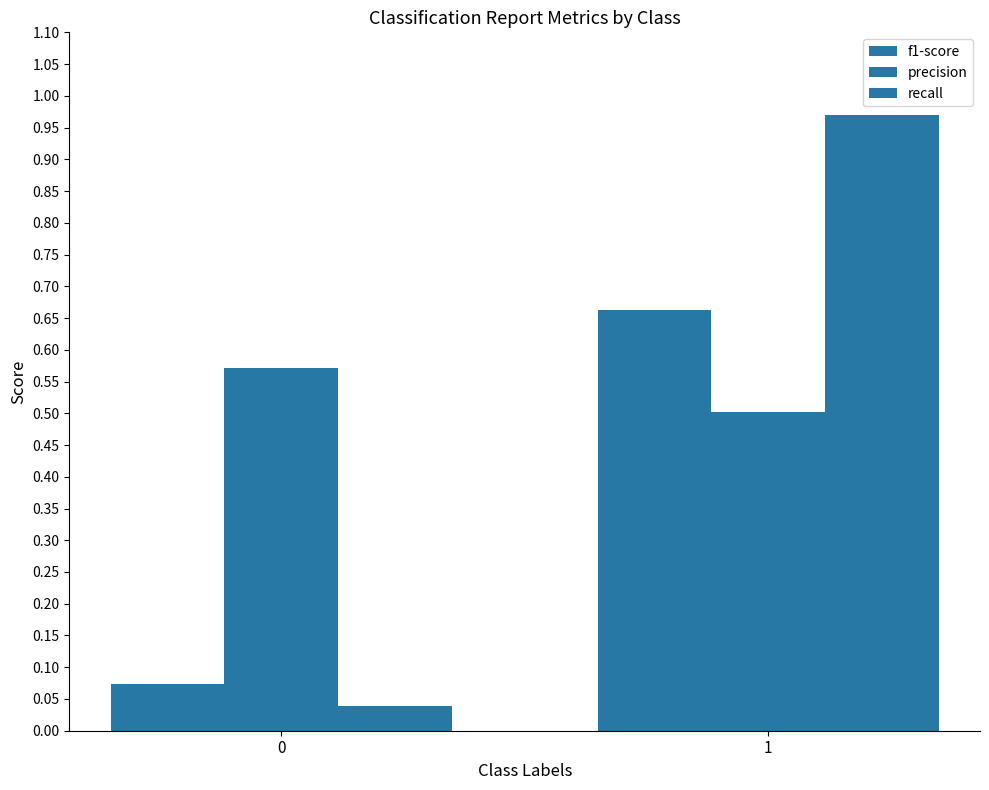

Count the number of categories in the chart.

2